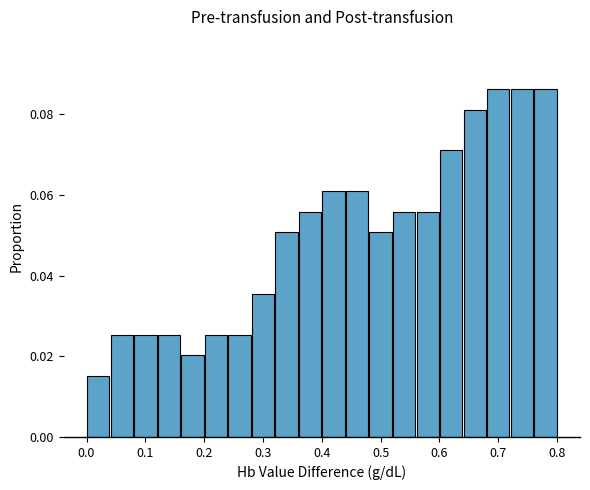

Reading left to right, transcribe this chart: for each bar, give the range it covers on the x-axis and its height. The values are not printed on the chart, so give them approximately, as read against the axis.

0.00 to 0.04: 0.016
0.04 to 0.08: 0.026
0.08 to 0.12: 0.026
0.12 to 0.16: 0.026
0.16 to 0.20: 0.020
0.20 to 0.24: 0.026
0.24 to 0.28: 0.026
0.28 to 0.32: 0.036
0.32 to 0.36: 0.050
0.36 to 0.40: 0.056
0.40 to 0.44: 0.060
0.44 to 0.48: 0.060
0.48 to 0.52: 0.050
0.52 to 0.56: 0.056
0.56 to 0.60: 0.056
0.60 to 0.64: 0.072
0.64 to 0.68: 0.082
0.68 to 0.72: 0.086
0.72 to 0.76: 0.086
0.76 to 0.80: 0.086